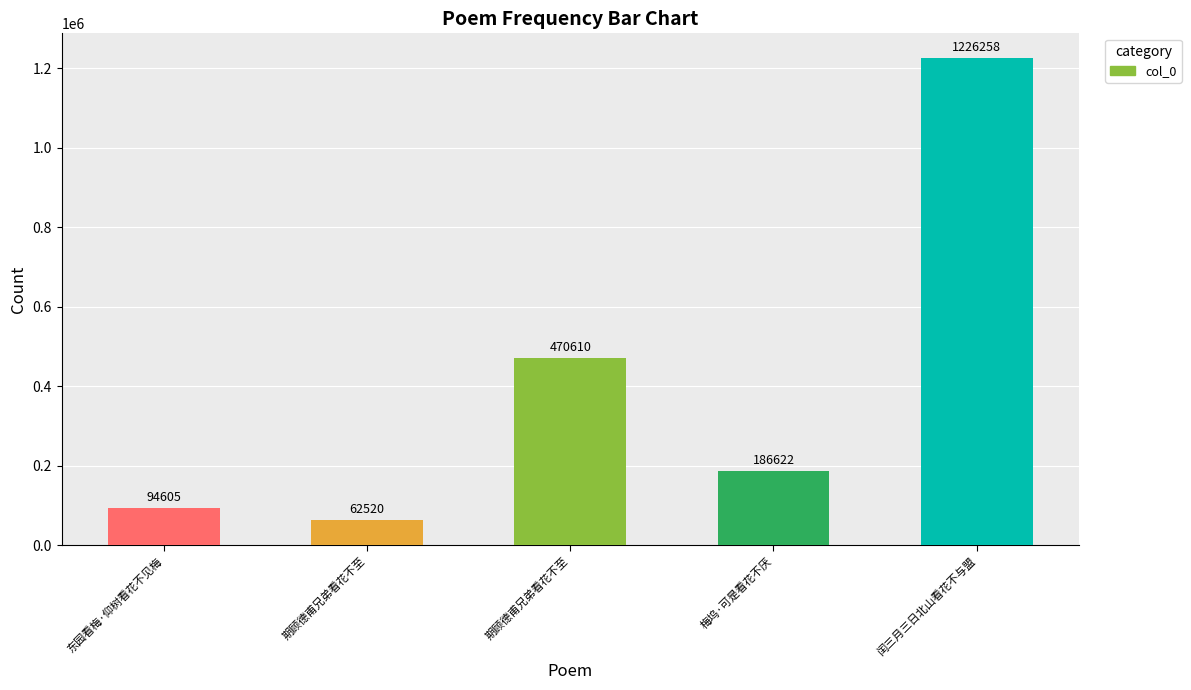

What is the difference between the maximum and minimum values?

1163738